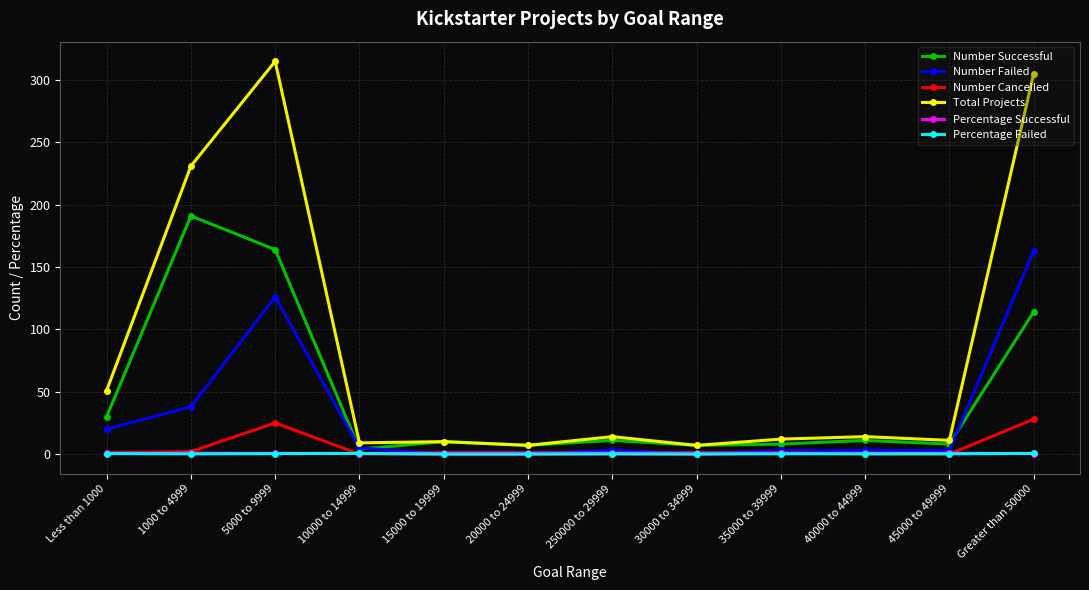

True or false: Number Cancelled has a value of 1.0 at Less than 1000.

True